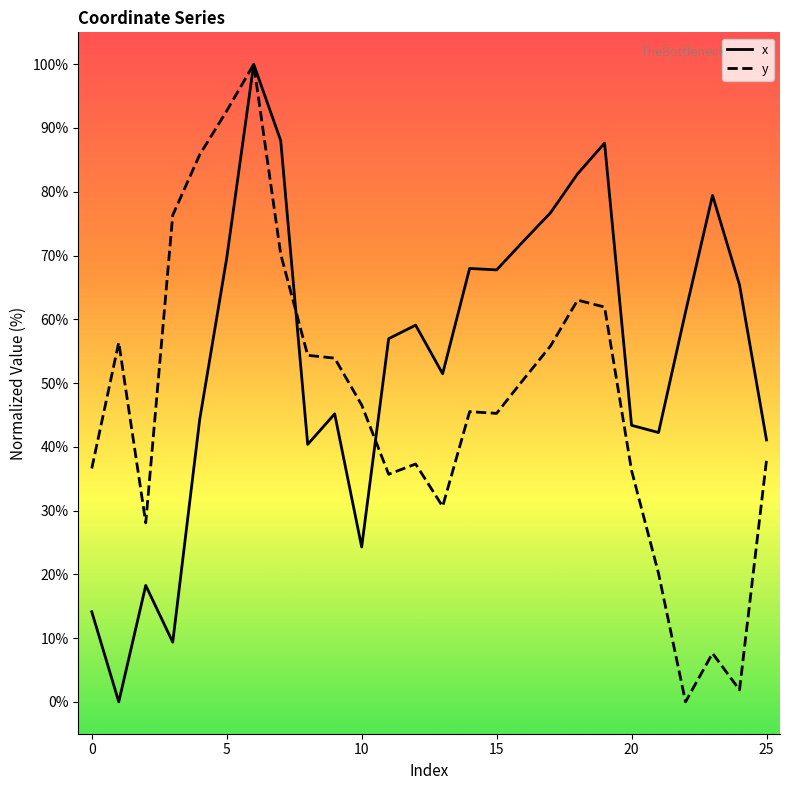

What is the sum of all y values?

1230.4